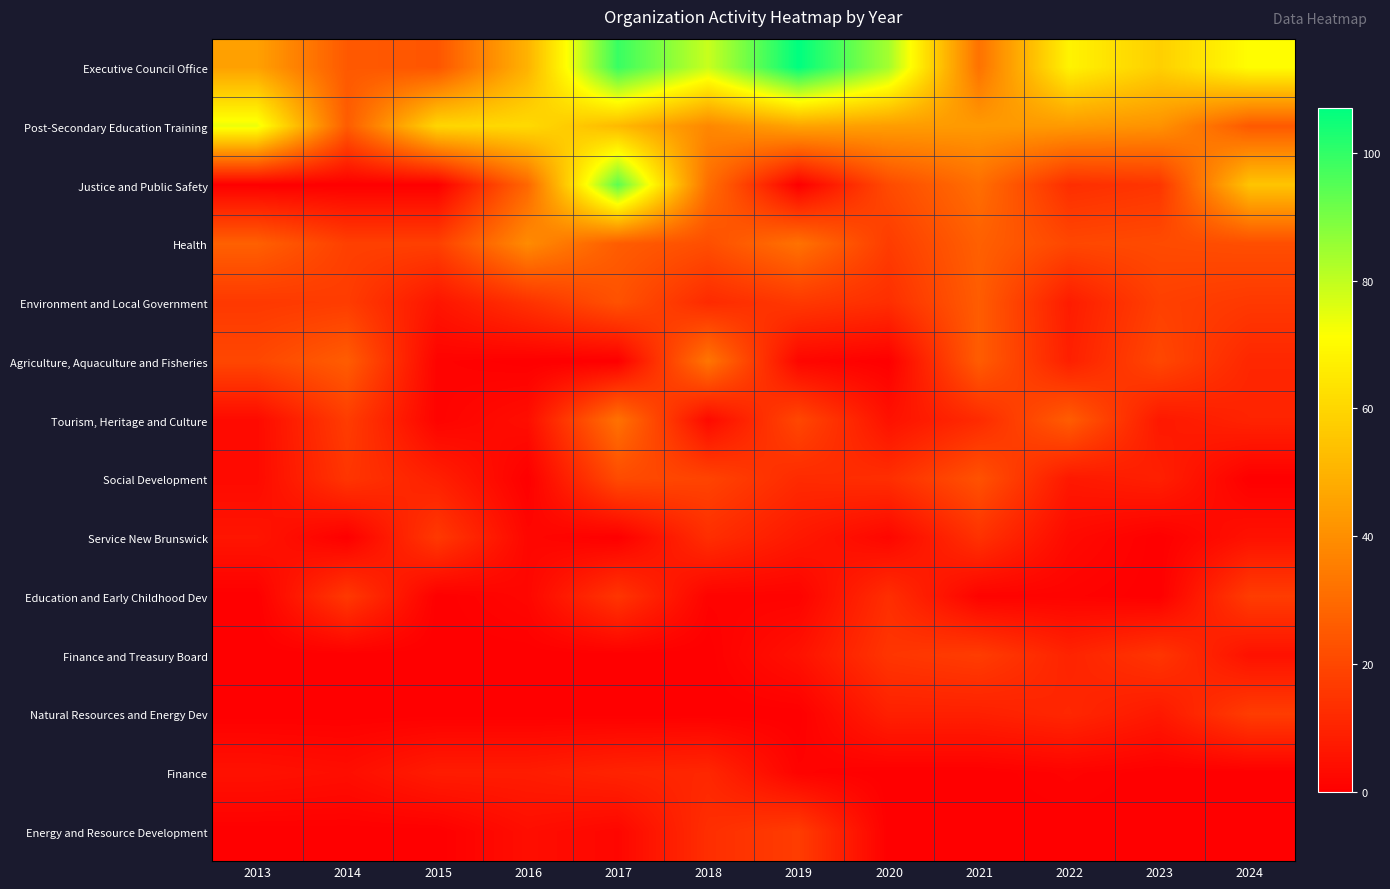

Between 2018 and 2019, which is larger?

2019